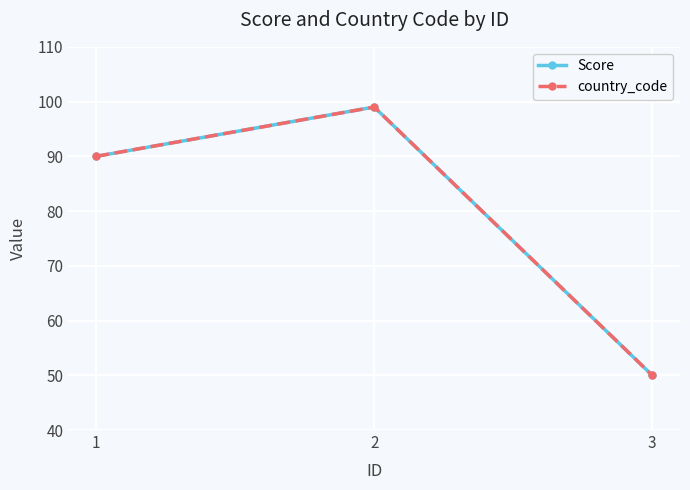

Reading left to right, extract all data points from this chart.

Score: 1=90	2=99	3=50
country_code: 1=90	2=99	3=50